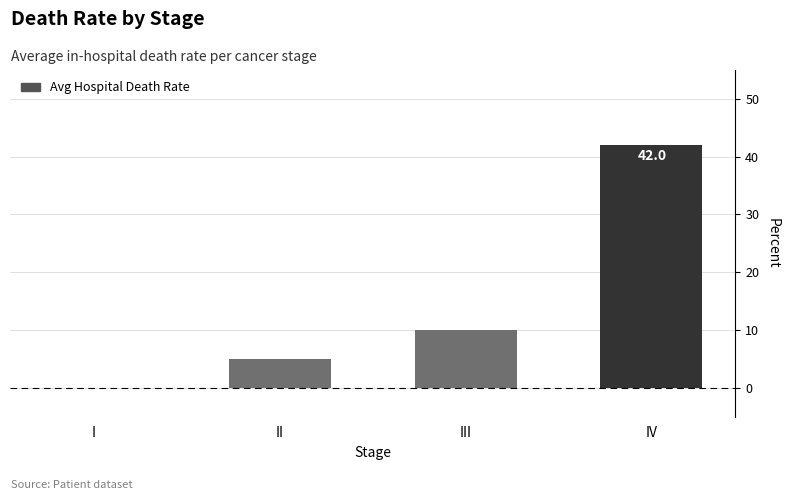

Reading left to right, transcribe all the data shown in this chart.

0	5	10	42